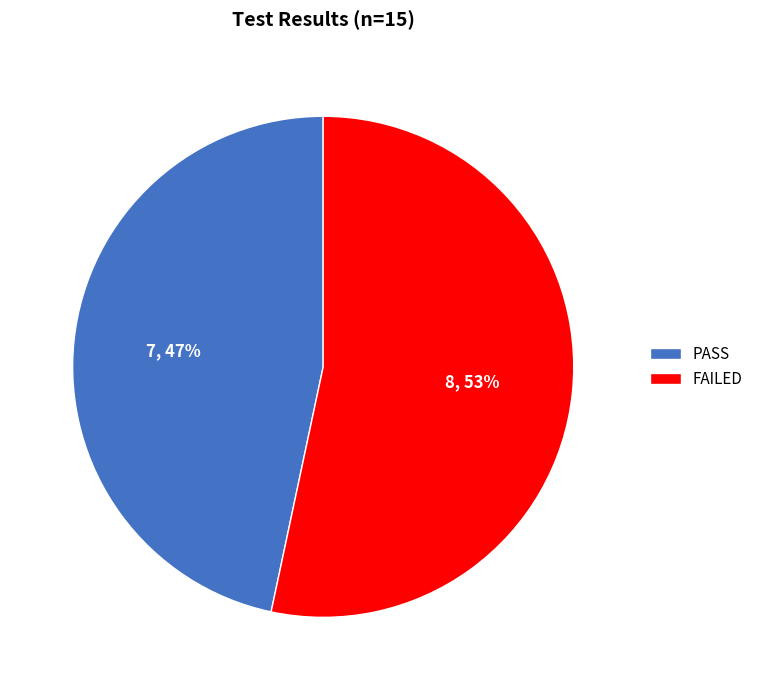

How many slices are in this pie chart?

2